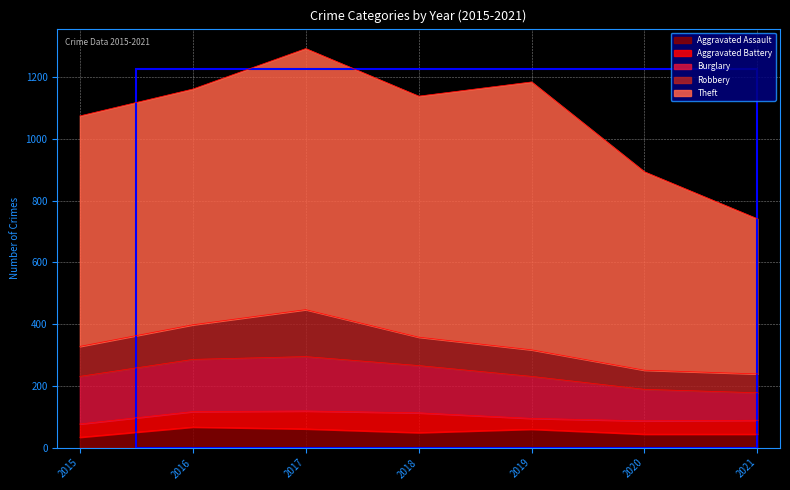

How many interior local peaks does the Burglary series have?

1